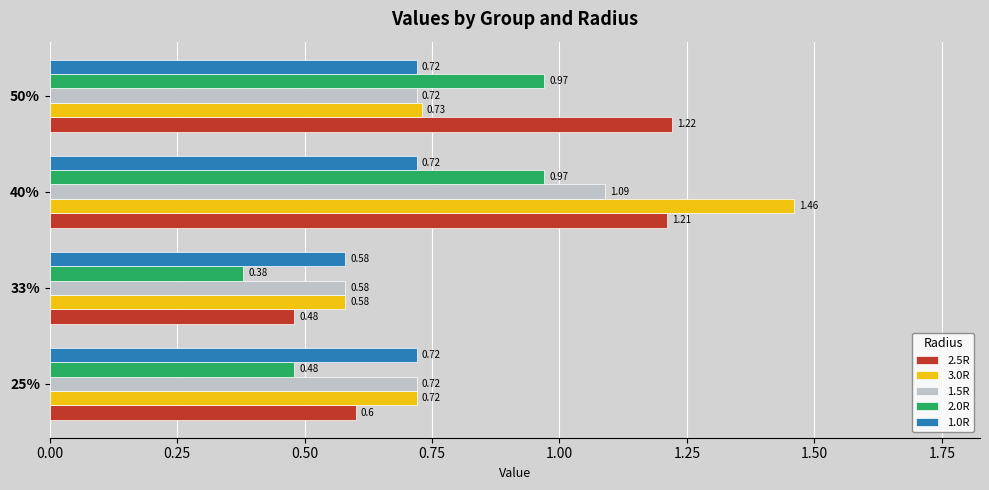

List the series in order of their peak value, lowest first.

1.0R, 2.0R, 1.5R, 2.5R, 3.0R